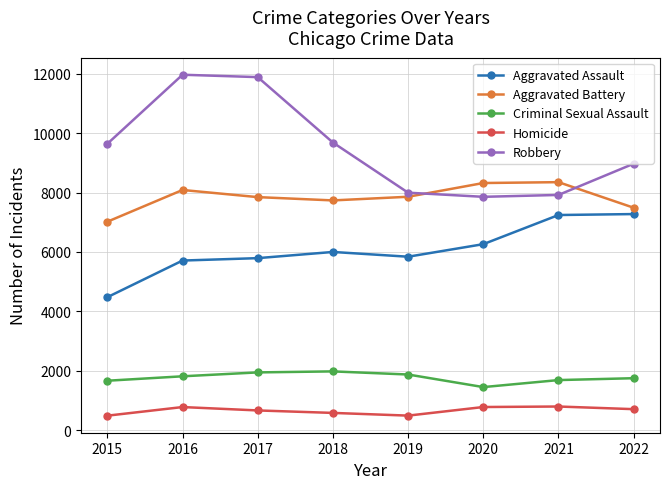

Between 2015 and 2016, which series saw the biggest shift?

Robbery